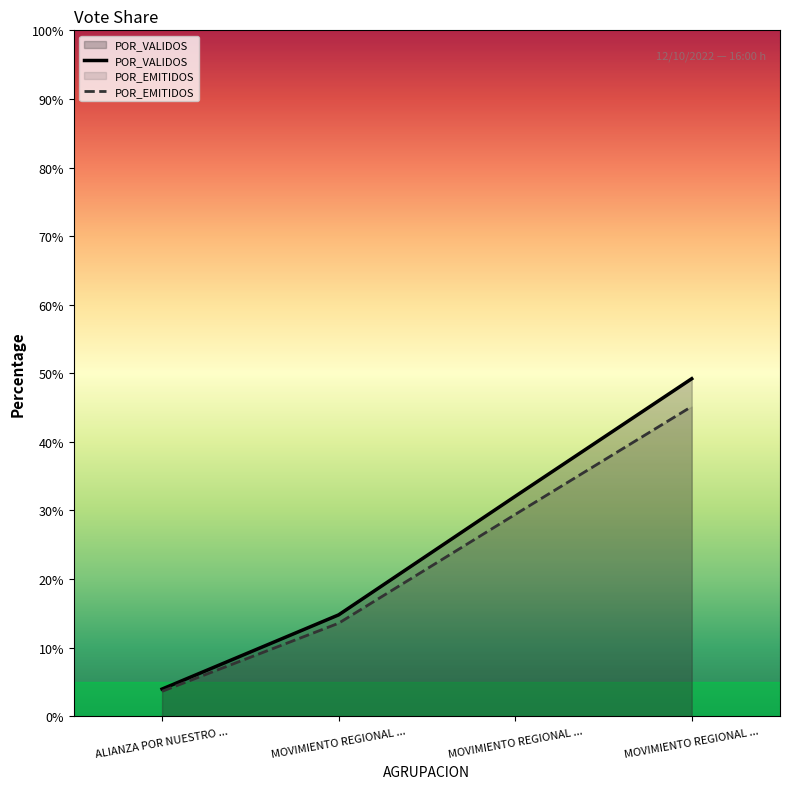

What is the value of the POR_EMITIDOS point at the 1st from the left?

3.6